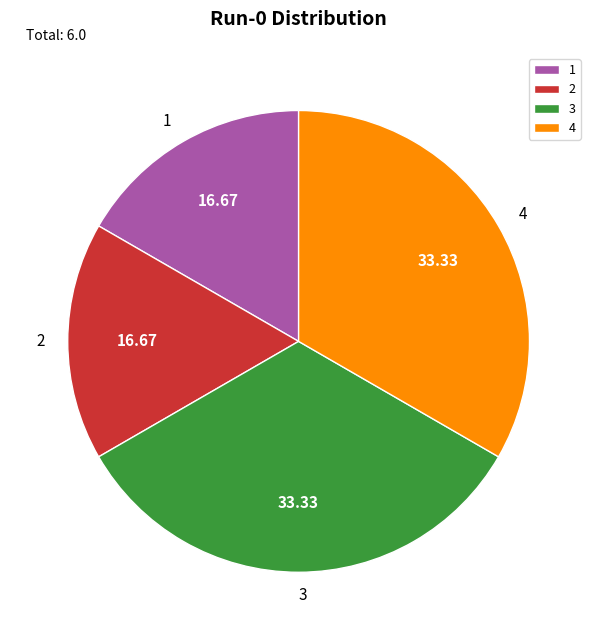

What is the ratio of the value at 3 to the value at 4?

1.0